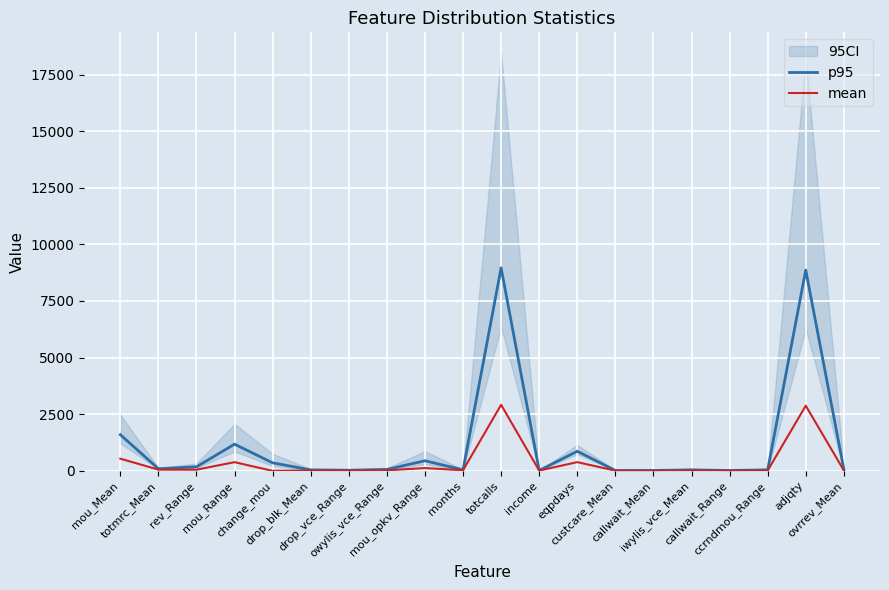

Is it true that mean equals 13.2 at ovrrev_Mean?

True